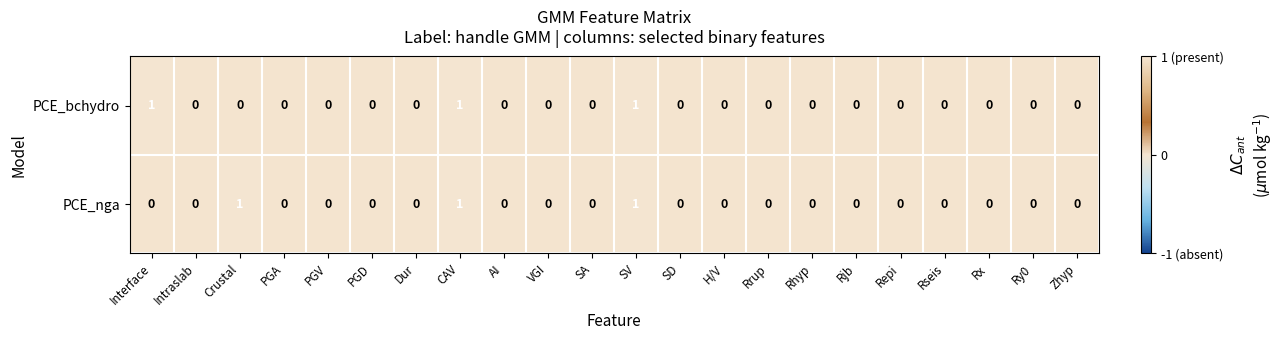

Is it true that PCE_nga equals 0 at SA?

True